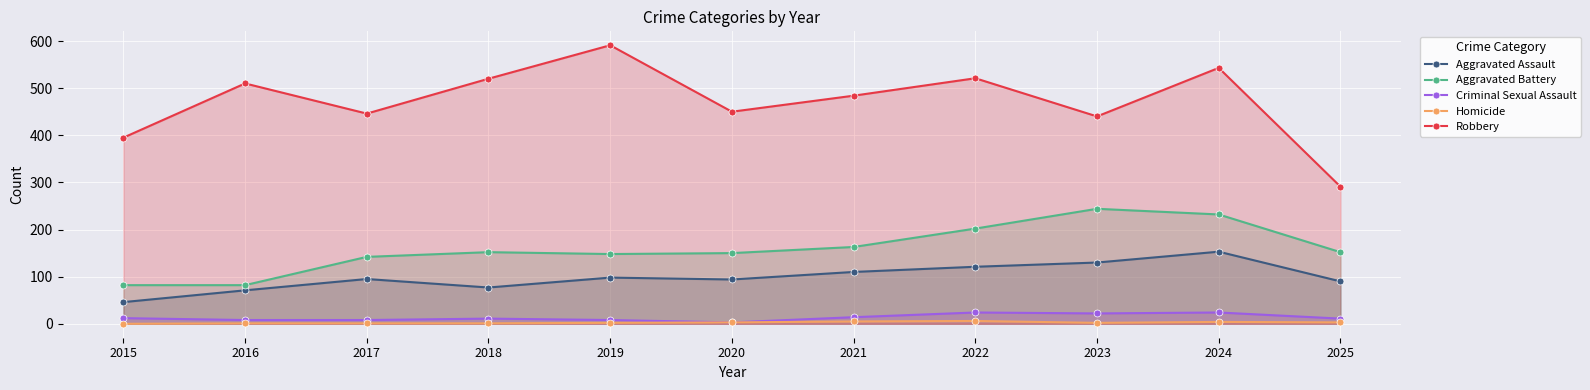

Which series changed the most between 2016 and 2020?

Aggravated Battery